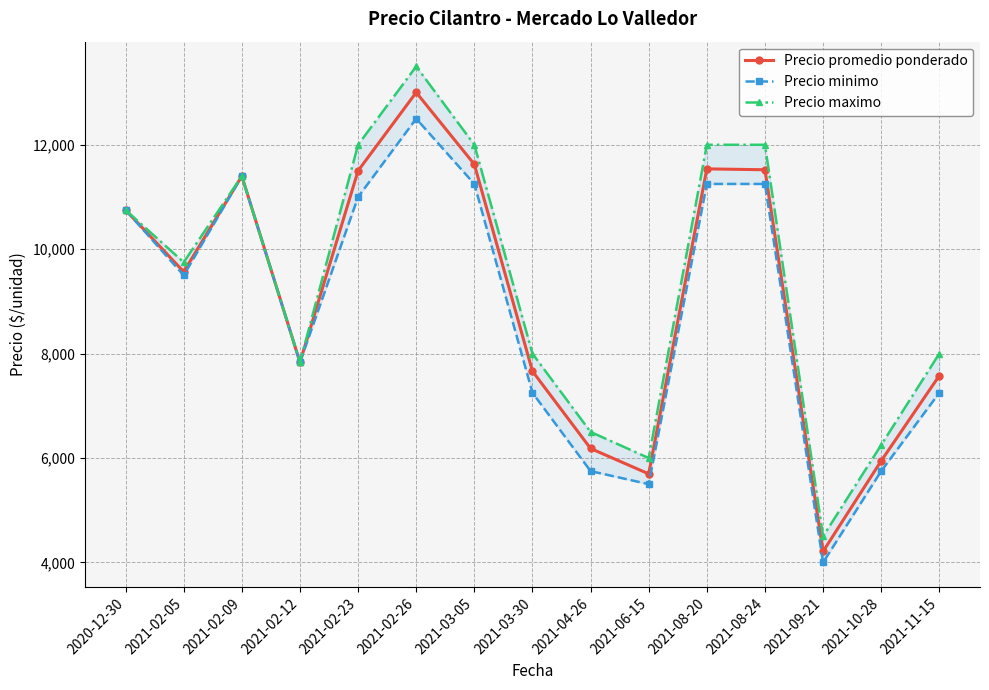

What is the total value across all series at 2021-02-23?

34502.0